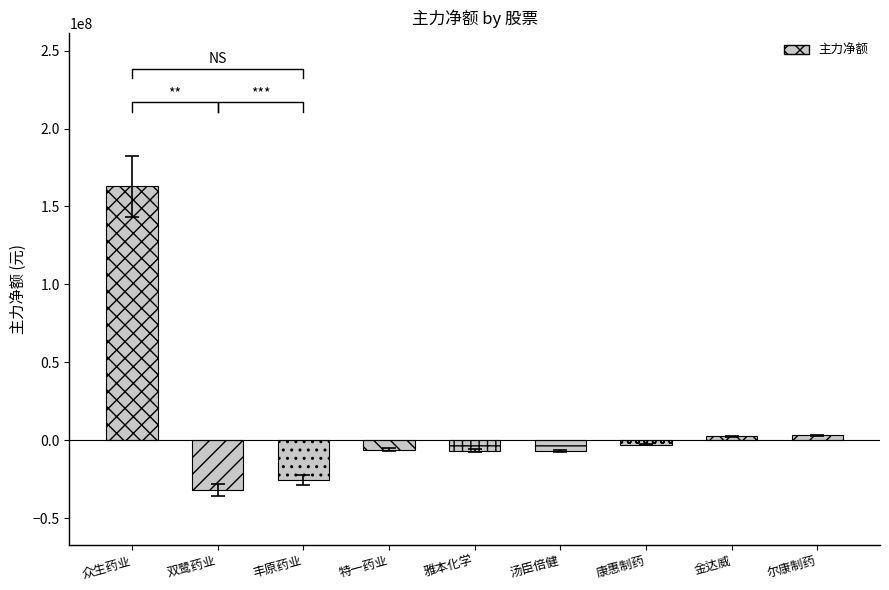

Rank the categories by value from lowest to highest.

双鹭药业, 丰原药业, 汤臣倍健, 雅本化学, 特一药业, 康惠制药, 金达威, 尔康制药, 众生药业